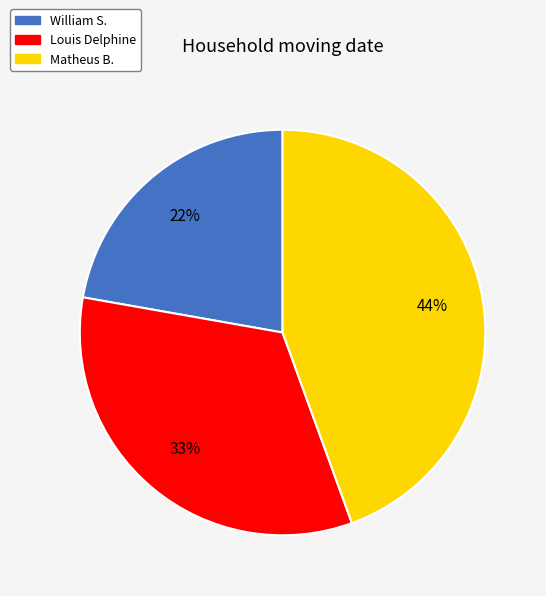

To the nearest percent, what is the combined percentage of Matheus B. and William S.?

67%